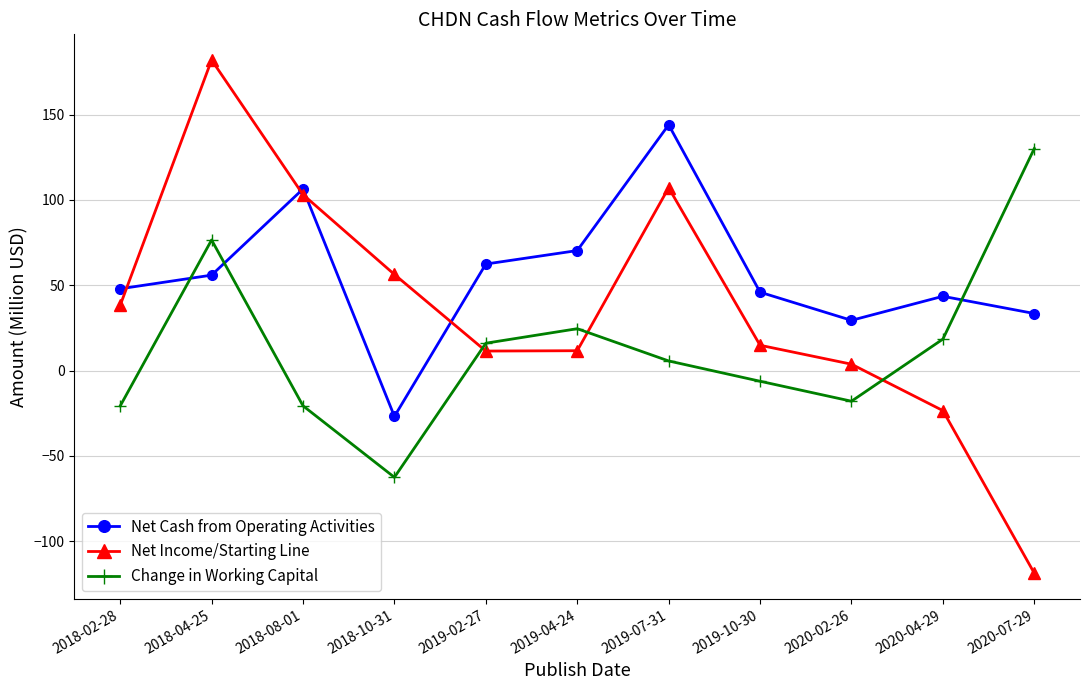

How many values in the Change in Working Capital series exceed 5?

6